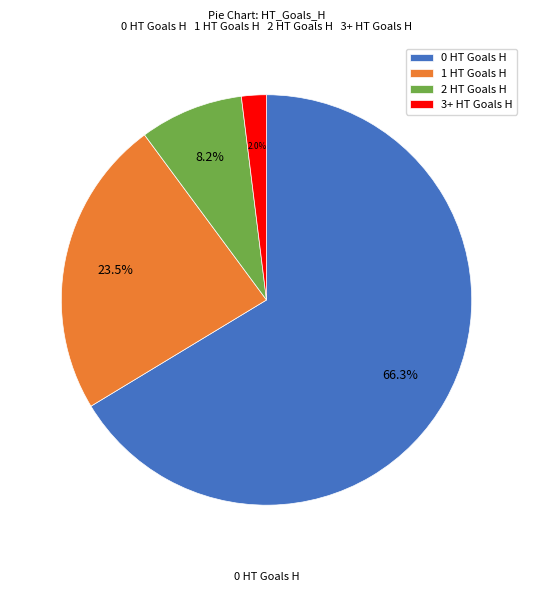

To the nearest percent, what is the average slice percentage?

25%